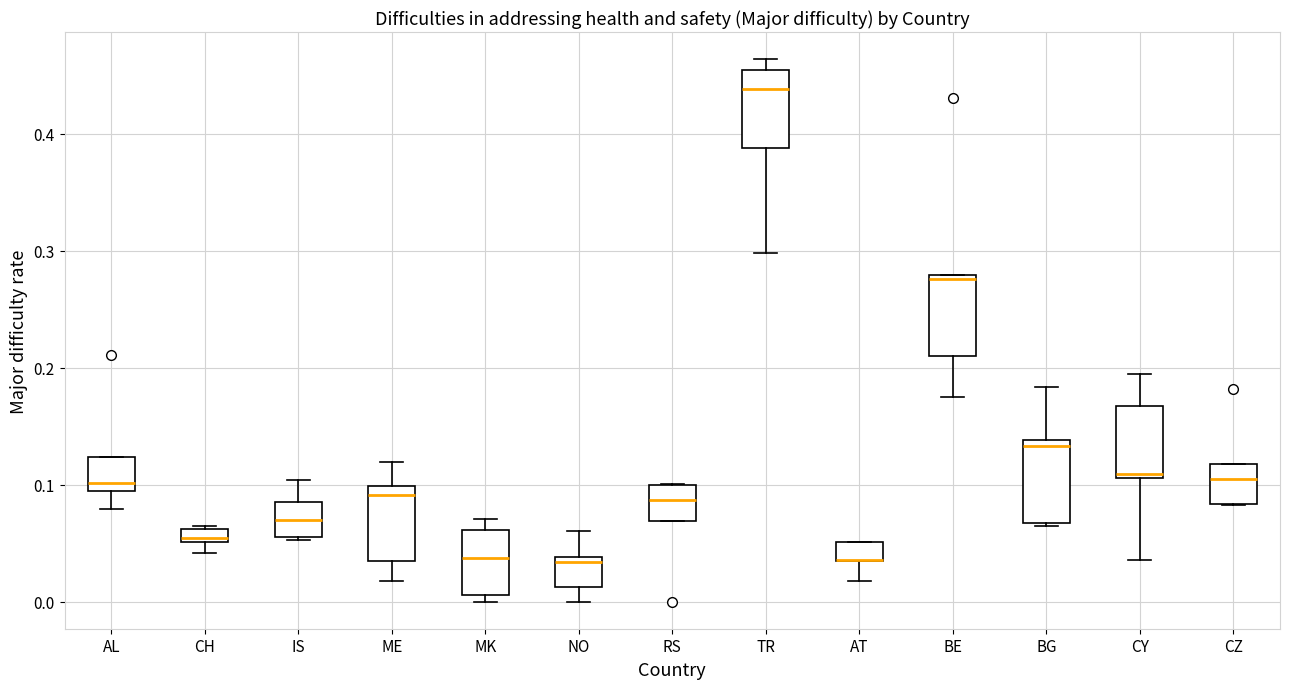

Where does the upper whisker of the box for BG end on the y-axis? The values are not printed on the chart, so give them approximately, as read against the axis.

0.18